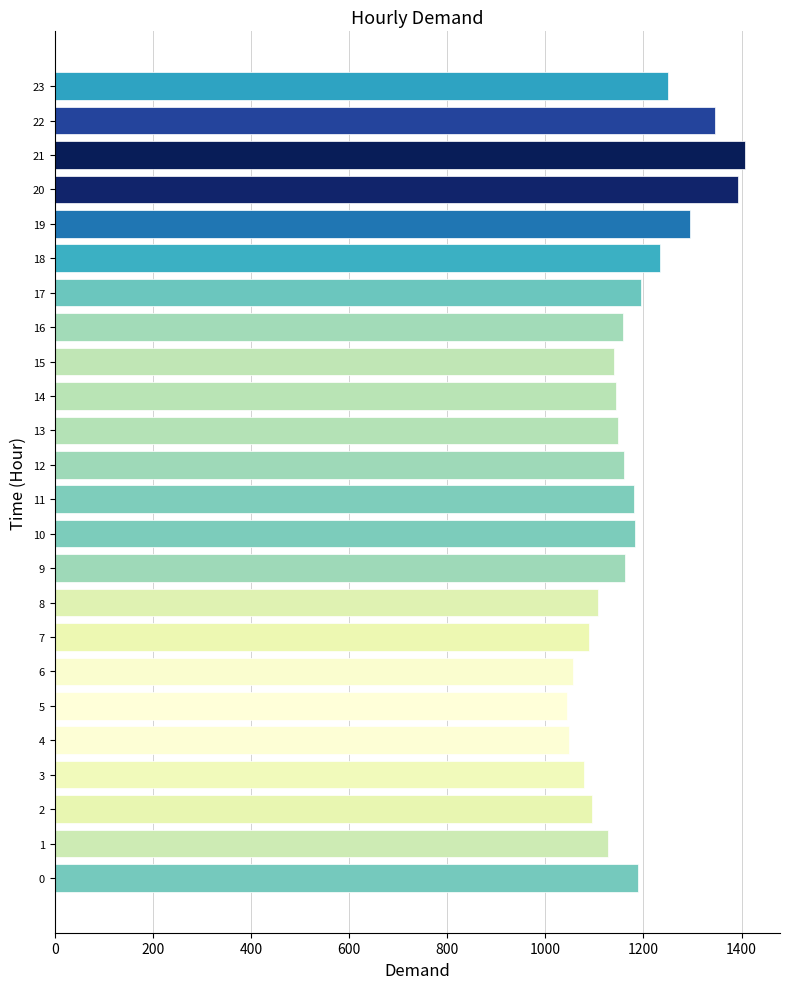

What is the smallest value displayed?

1043.9